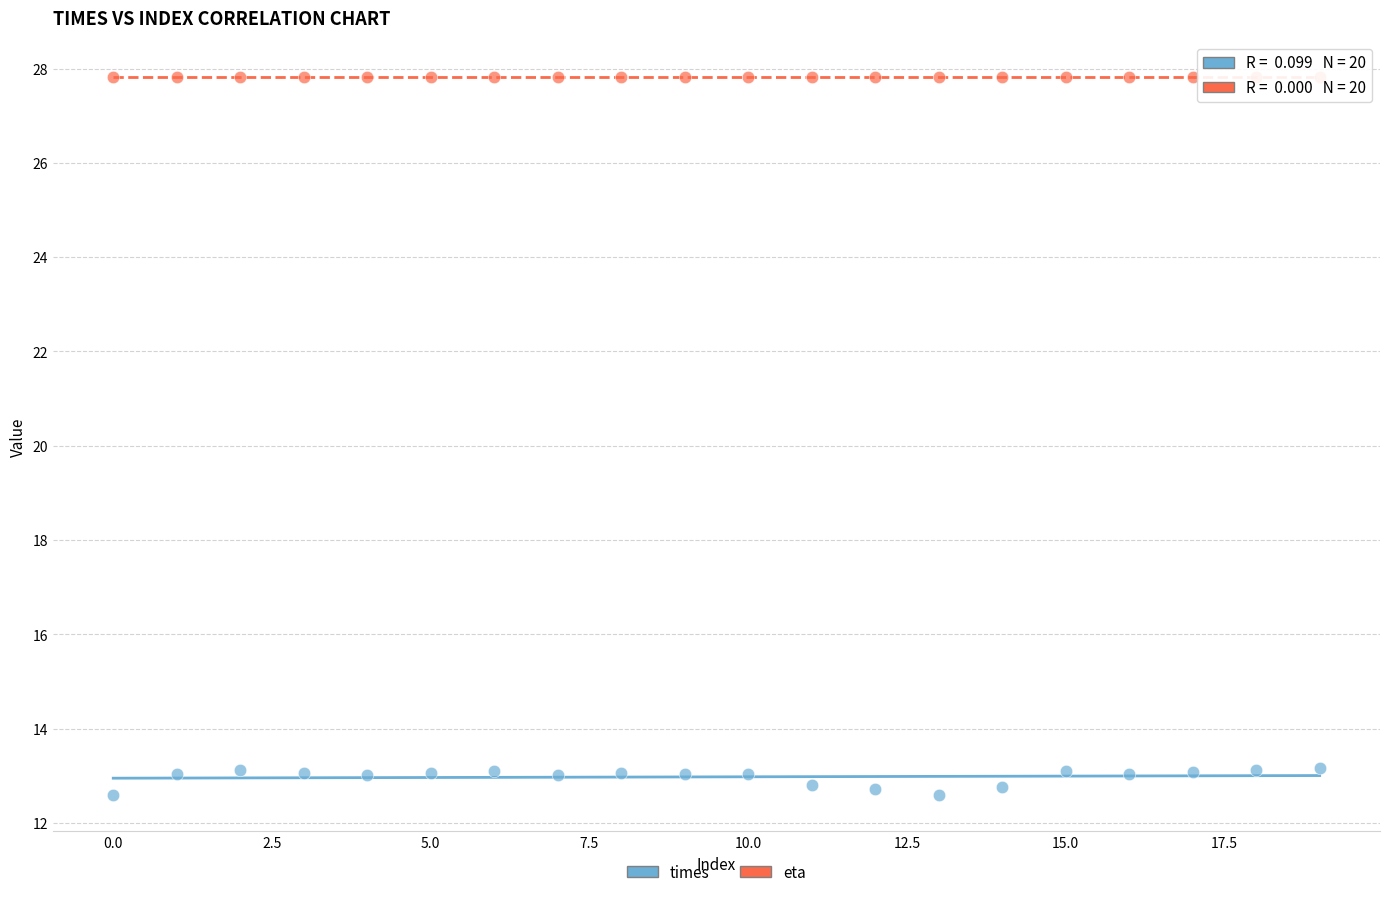

Which series reaches the maximum Y coordinate?

eta